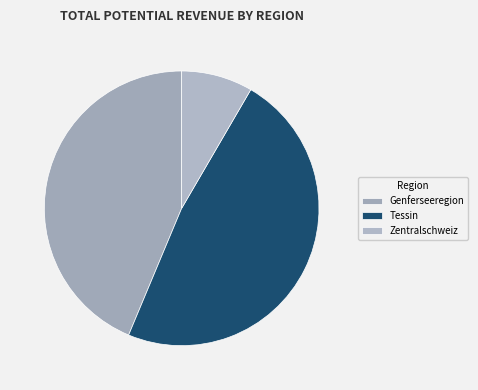

Does Zentralschweiz account for over 50% of the chart?

No